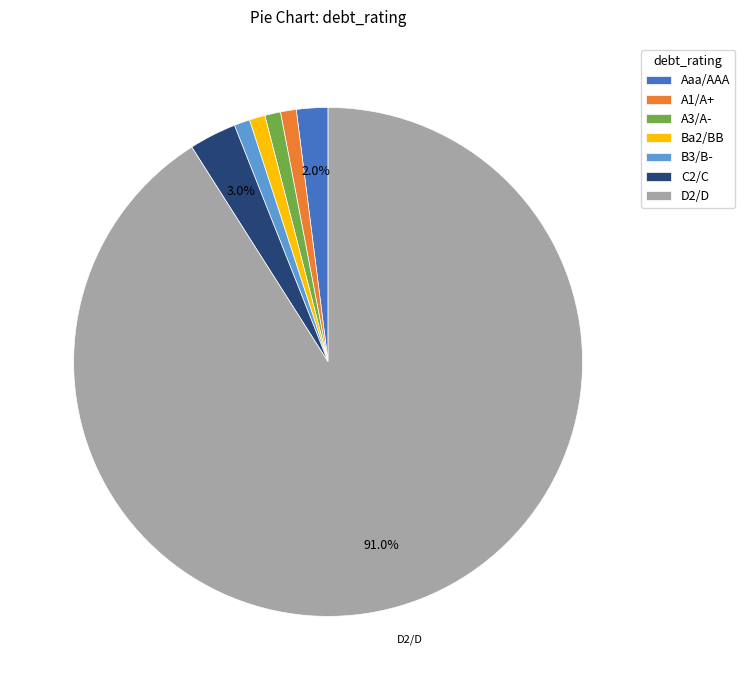

What is the majority slice?

D2/D